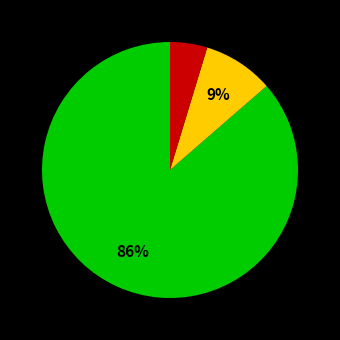

To the nearest percent, what is the average slice percentage?

33%